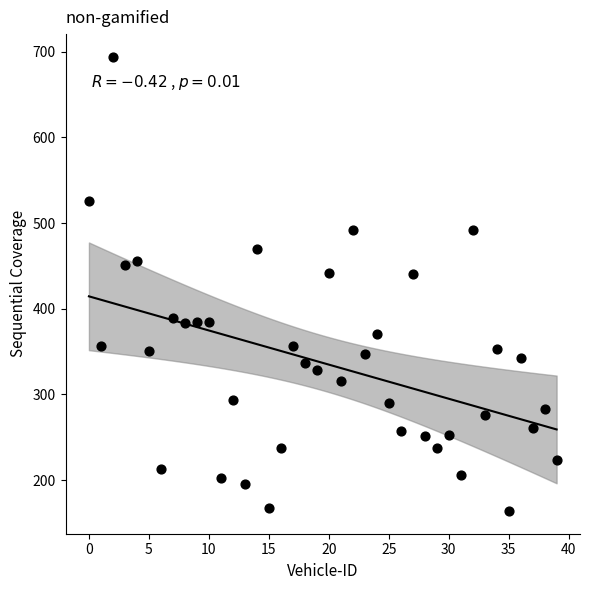

What is the range of Y values (max minus min)?

530